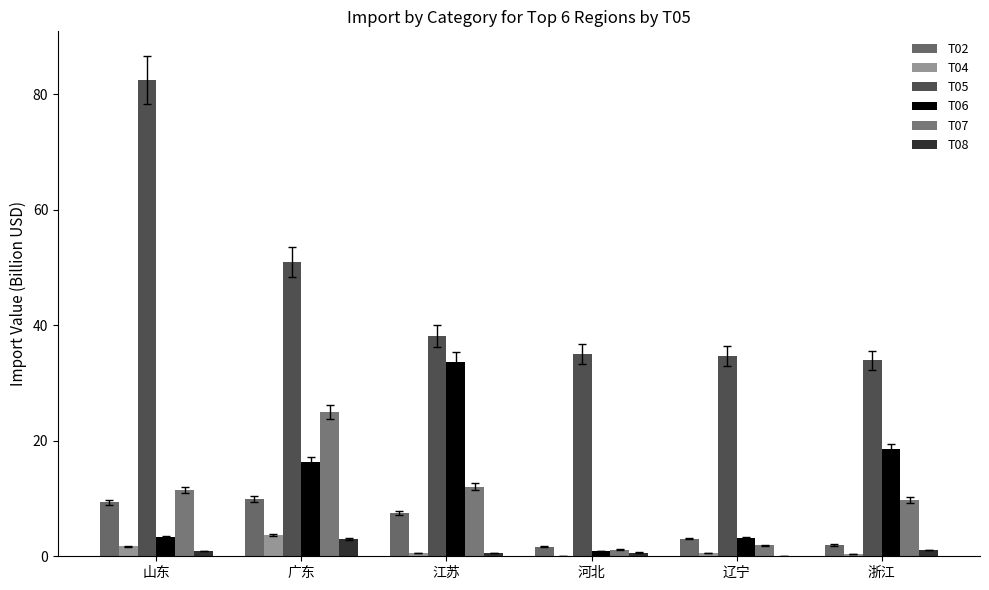

The T06 series shows 5.9 at 山东. True or false?

False